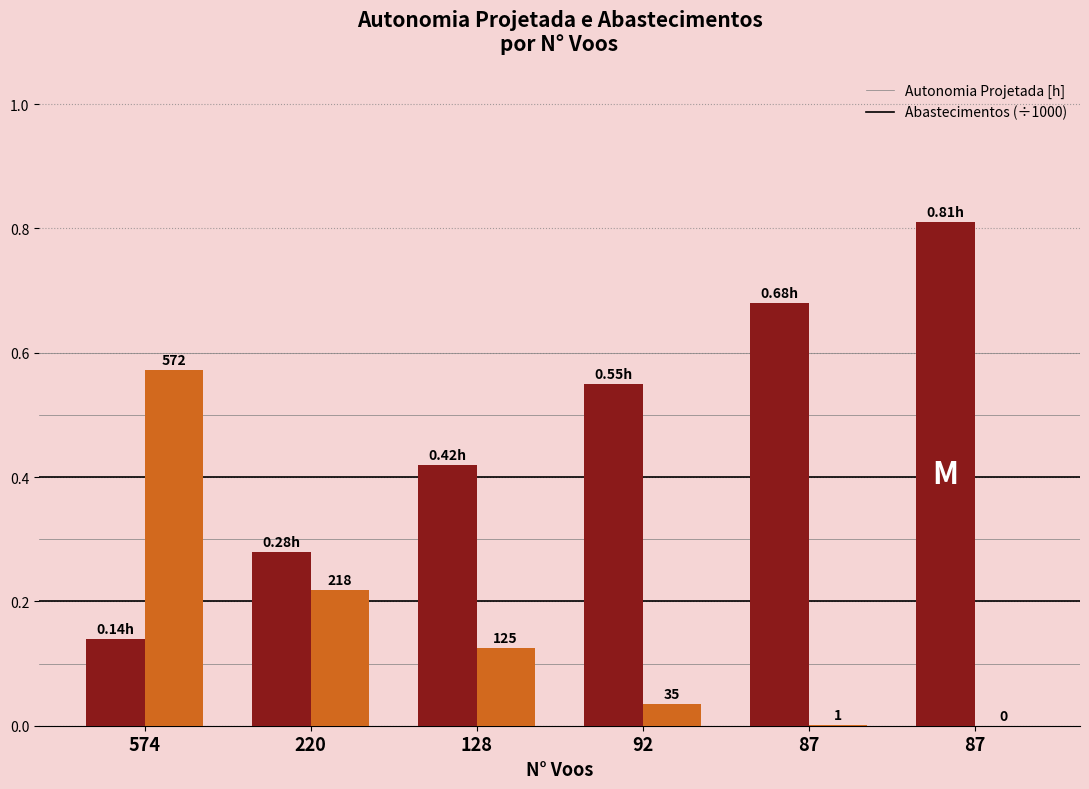

How many groups of bars are there?

6